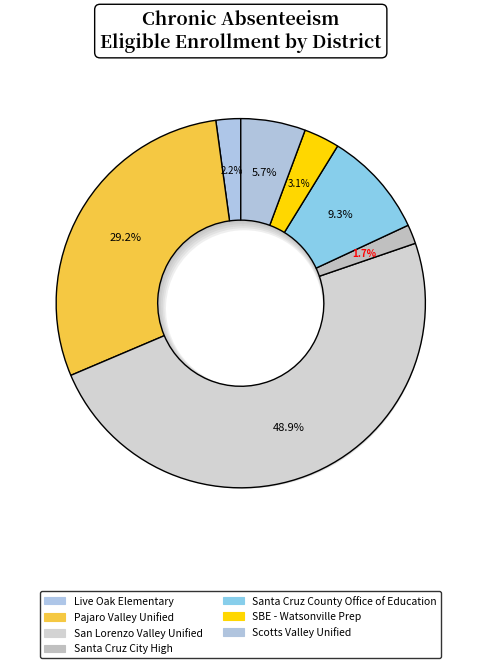

What is the change in value from Santa Cruz City High to Santa Cruz County Office of Education?

+562